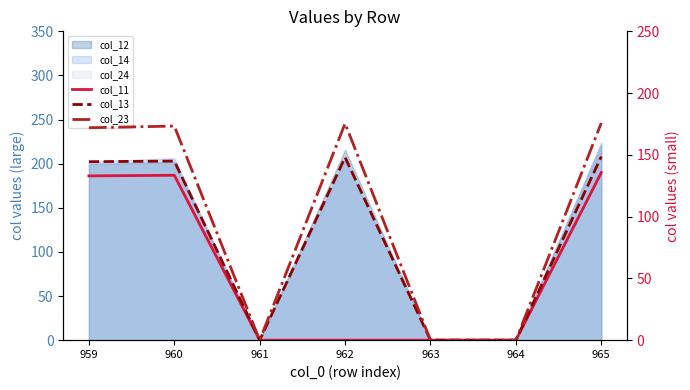

The value of col_11 at 964 is -80.0. True or false?

False